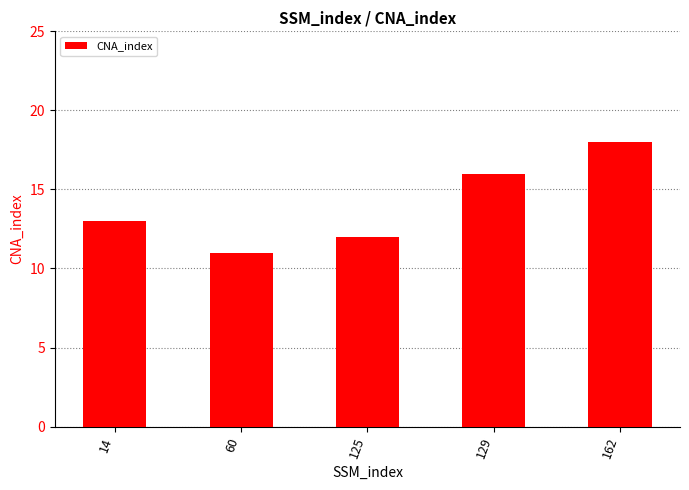

Rank the categories by value from highest to lowest.

162, 129, 14, 125, 60